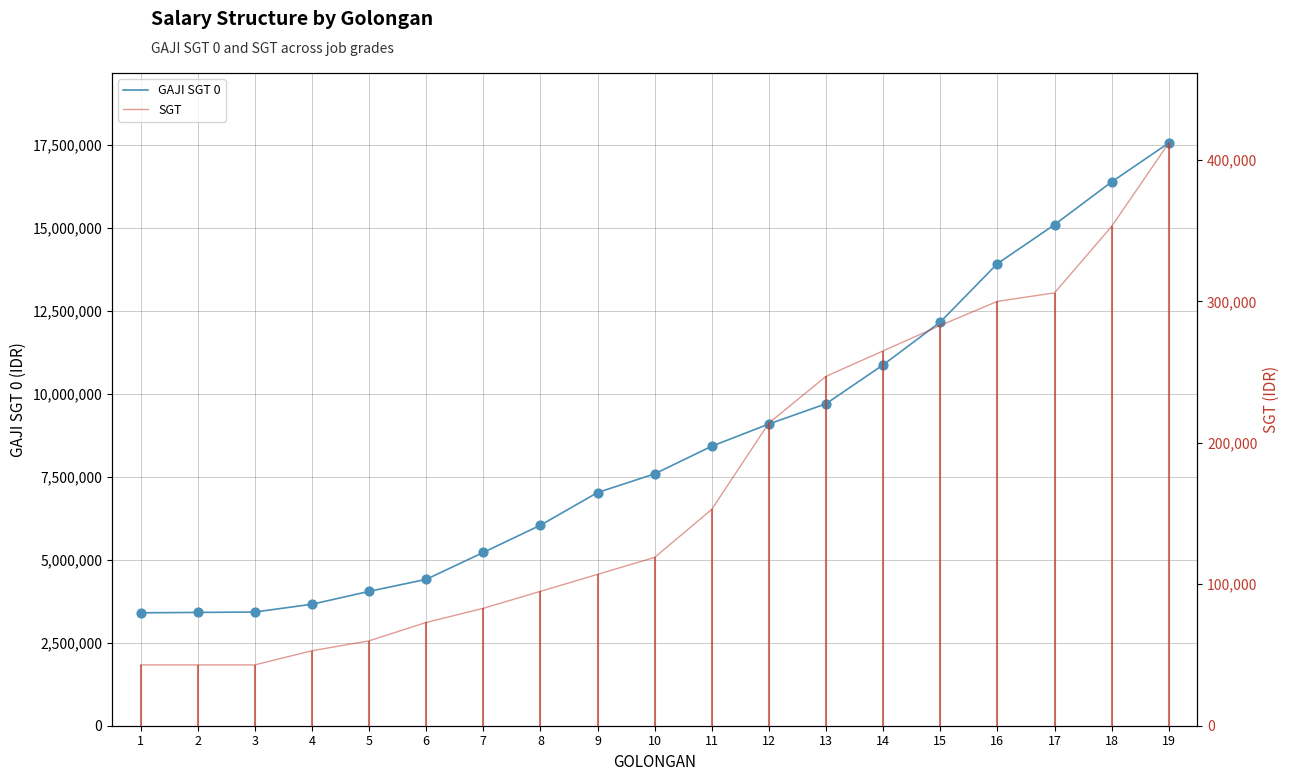

What is the total value across all series at 17?

15394000